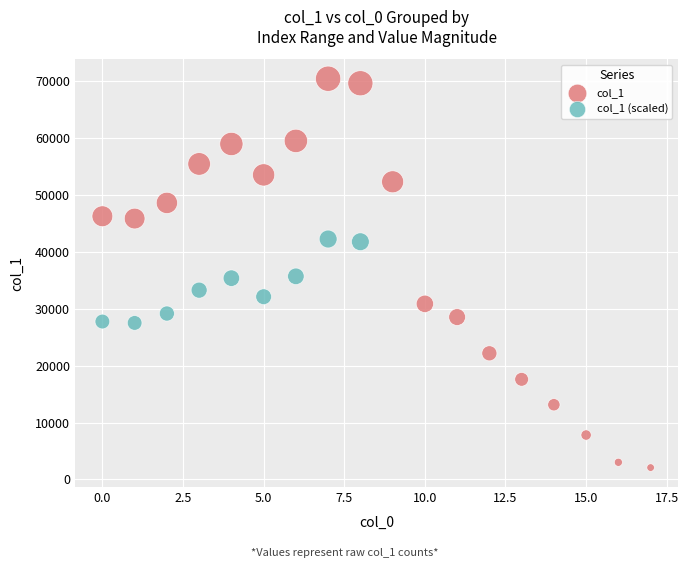

Which series contains the lowest Y value?

col_1